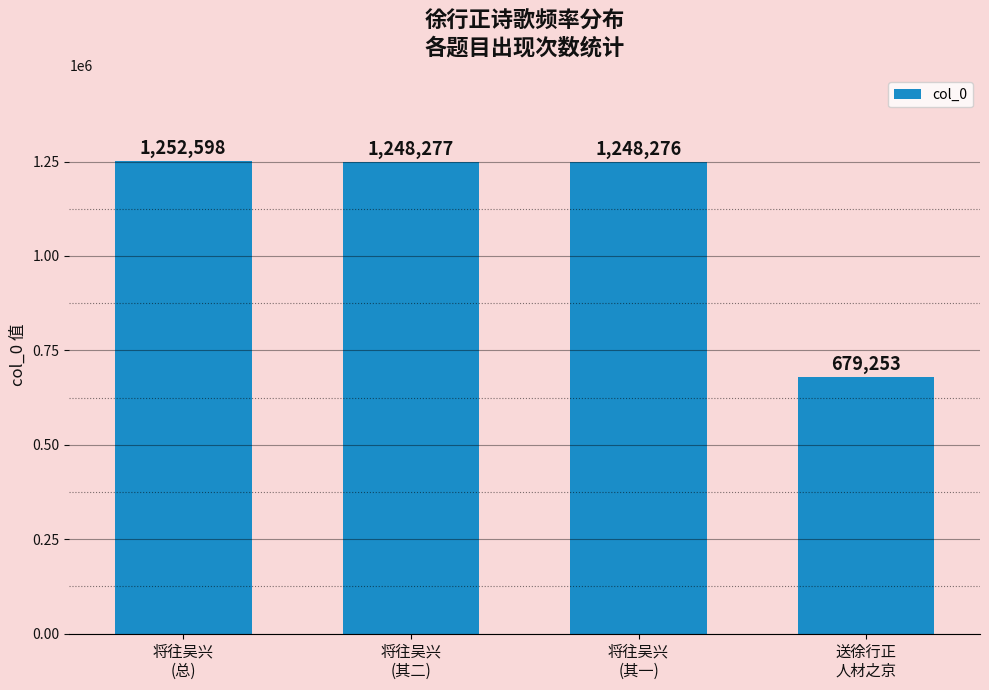

What is the maximum value shown in the chart?

1252598